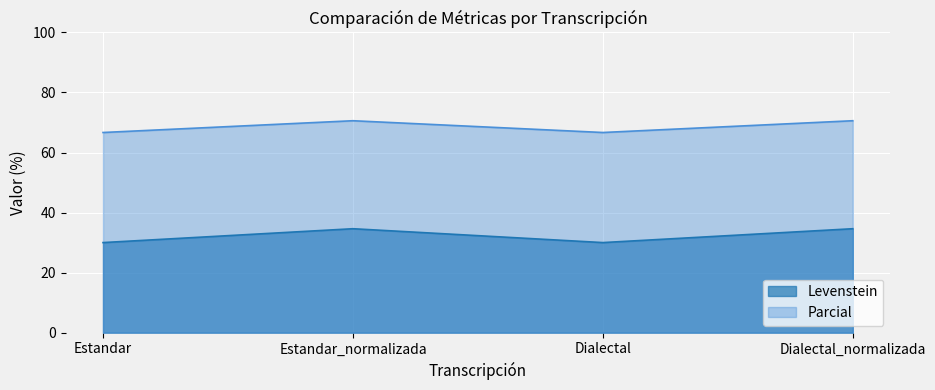

Reading left to right, transcribe all the data shown in this chart.

Levenstein: Estandar=30.0	Estandar_normalizada=34.6	Dialectal=30.0	Dialectal_normalizada=34.6
Parcial: Estandar=66.7	Estandar_normalizada=70.6	Dialectal=66.7	Dialectal_normalizada=70.6